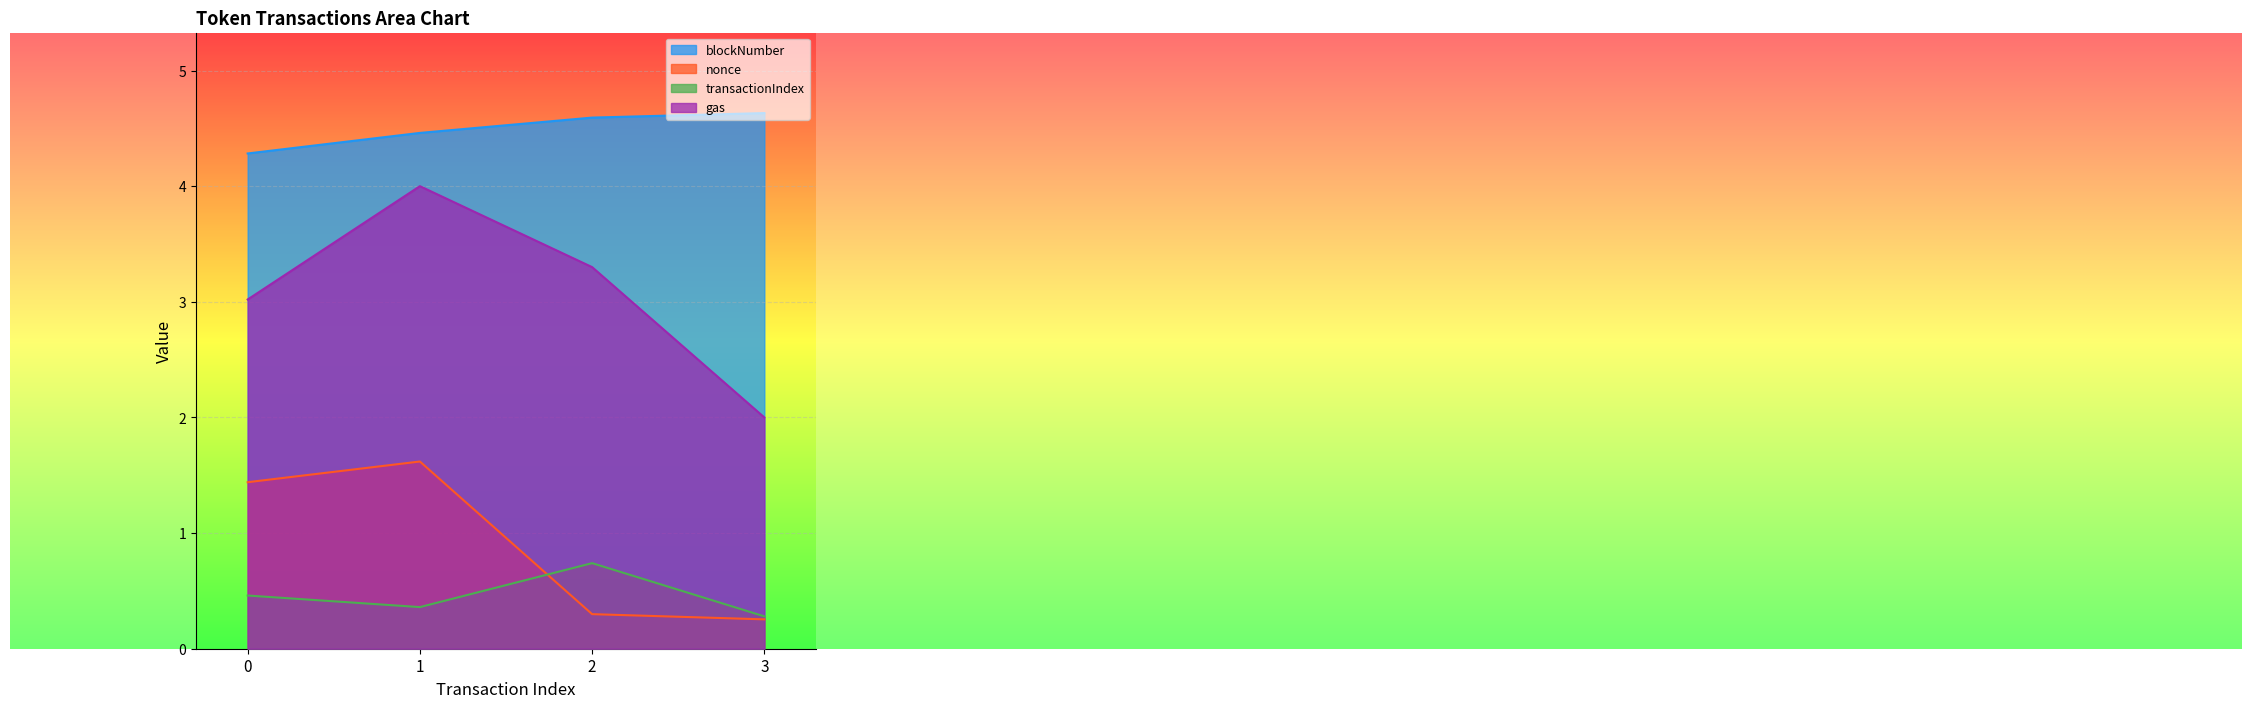

Reading right to left, what are all the values shown in this chart?

blockNumber: 3=4.6	2=4.6	1=4.5	0=4.3
nonce: 3=0.3	2=0.3	1=1.6	0=1.4
transactionIndex: 3=0.3	2=0.7	1=0.4	0=0.5
gas: 3=2.0	2=3.3	1=4.0	0=3.0